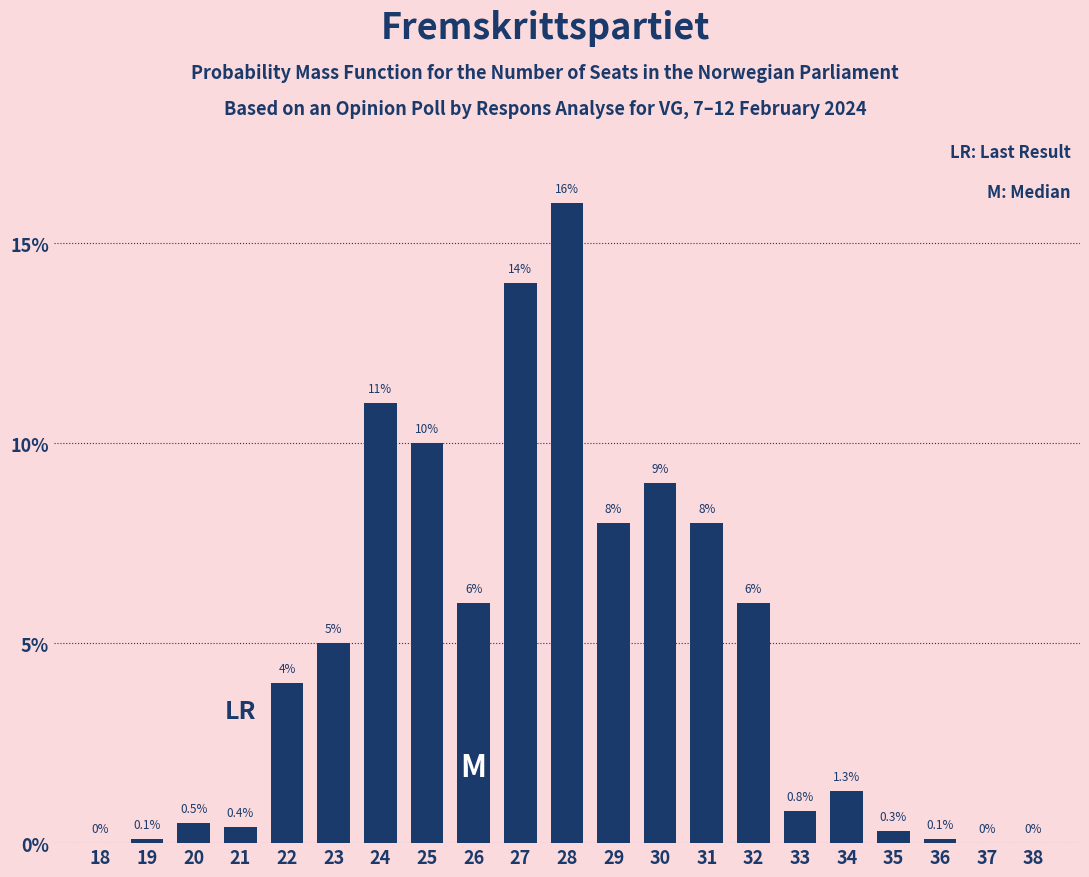

Reading left to right, list all the values displayed in this chart.

18=0.0	19=0.1	20=0.5	21=0.4	22=4.0	23=5.0	24=11.0	25=10.0	26=6.0	27=14.0	28=16.0	29=8.0	30=9.0	31=8.0	32=6.0	33=0.8	34=1.3	35=0.3	36=0.1	37=0.0	38=0.0